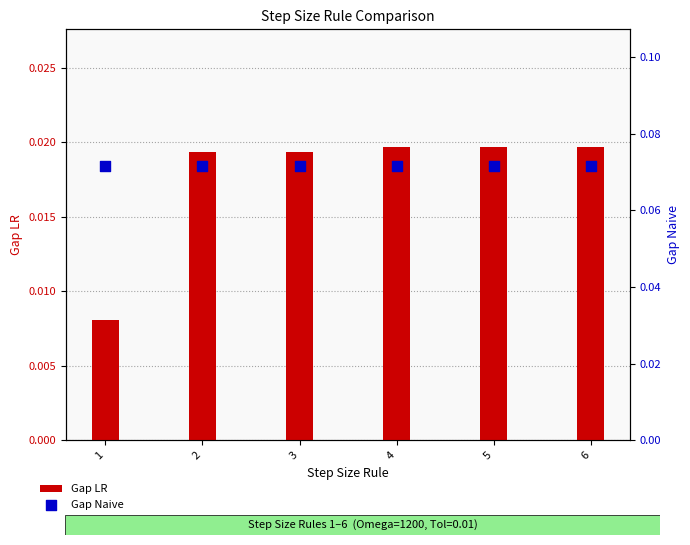

Is the value of Gap LR at 6 greater than the value of Gap Naive at 4?

No